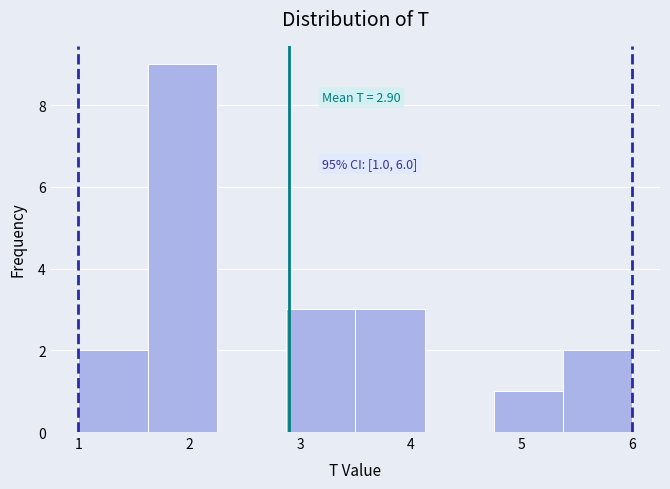

Which range on the x-axis has the tallest bar?

1.6 to 2.3